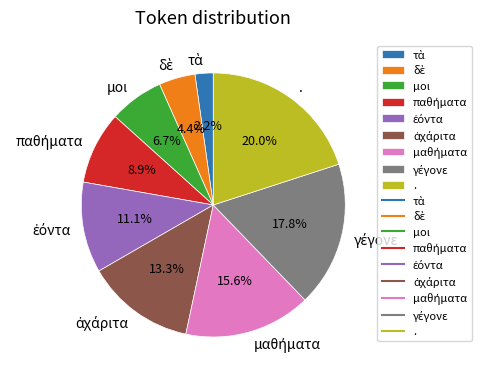

Does any single category account for the majority?

No